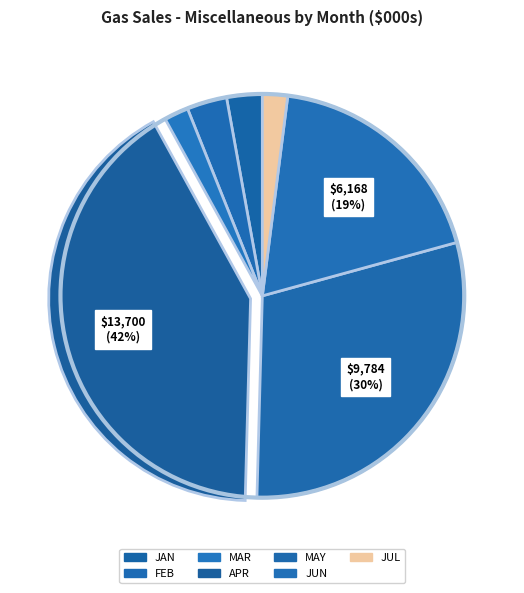

Is JUL the majority of the pie?

No